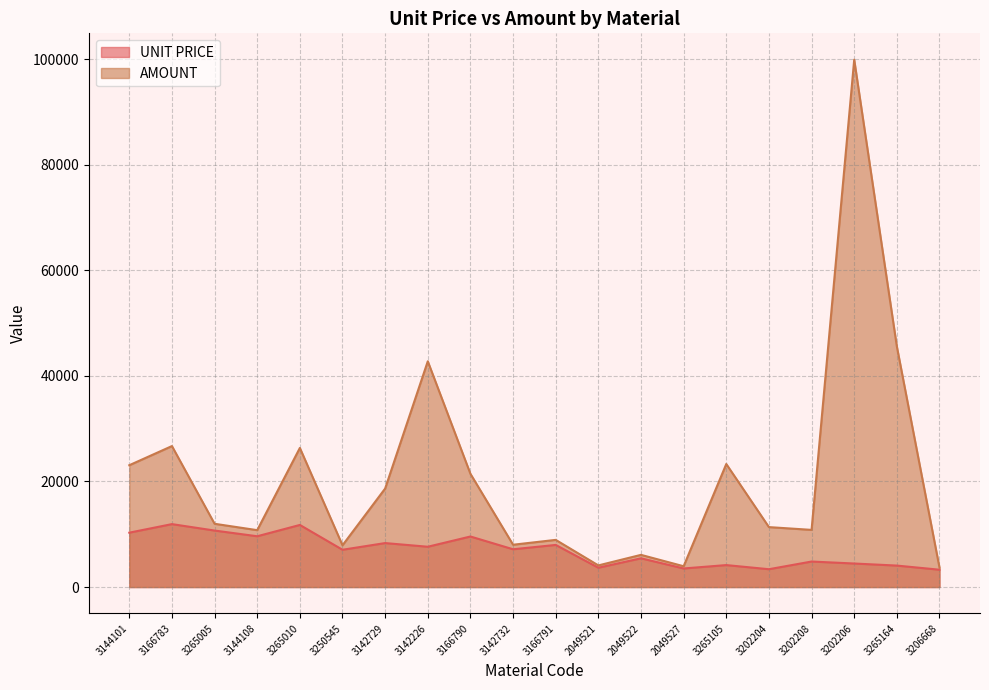

What is the value of the AMOUNT point at the 6th from the left?

7912.0